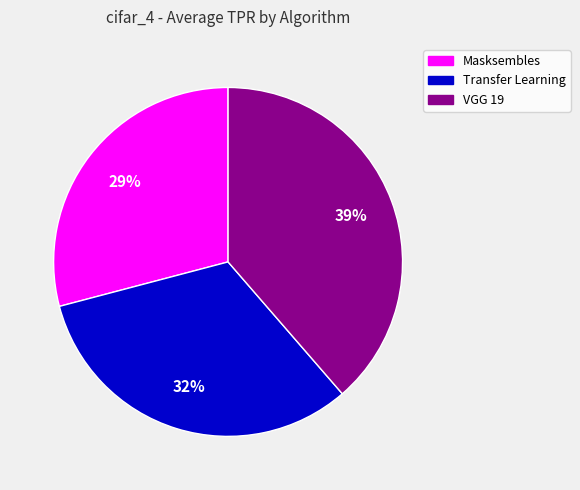

Which has a higher value, Transfer Learning or VGG 19?

VGG 19